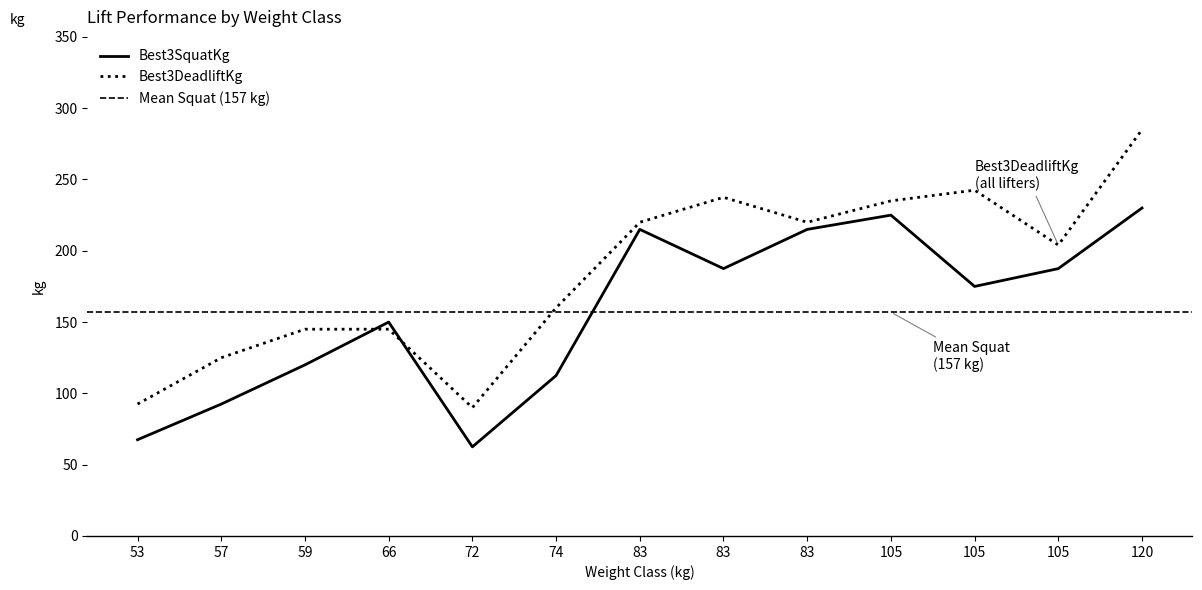

Rank the series by their maximum value, from highest to lowest.

Best3DeadliftKg, Best3SquatKg